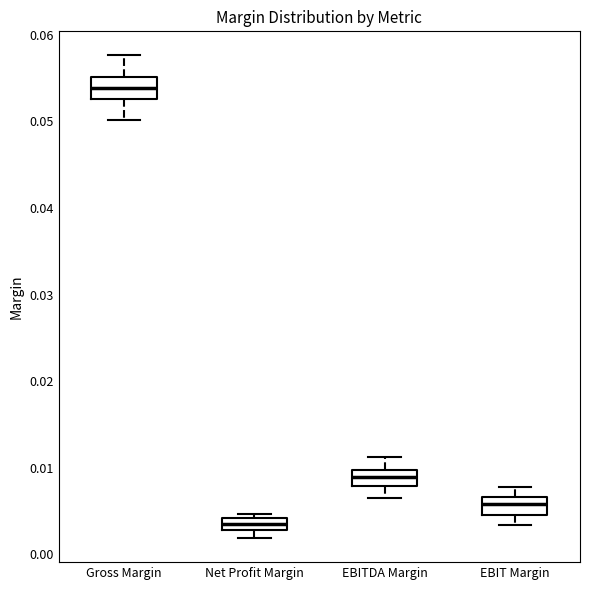

Which box has the highest median line?

Gross Margin